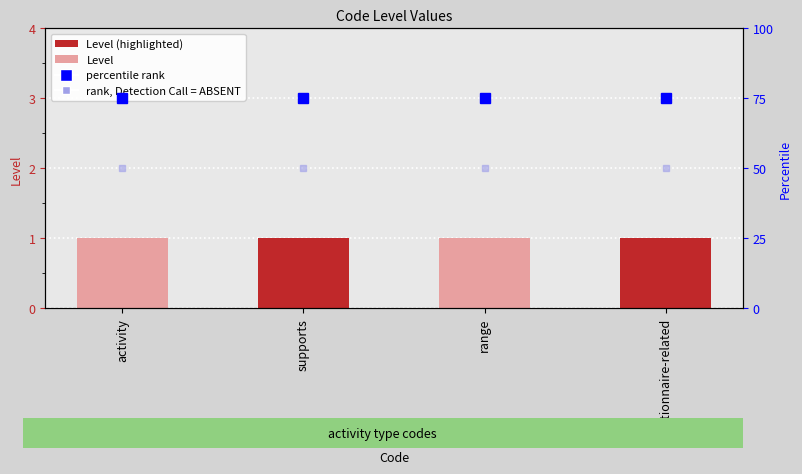

At how many categories does at least one series exceed 50?

4